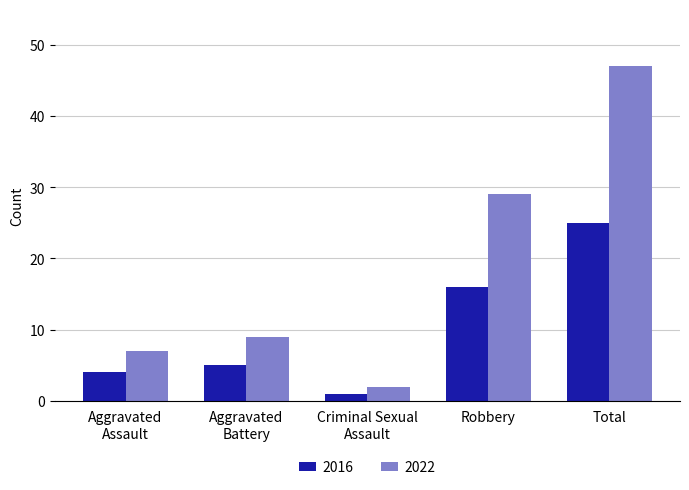

At how many categories does at least one series exceed 13?

2